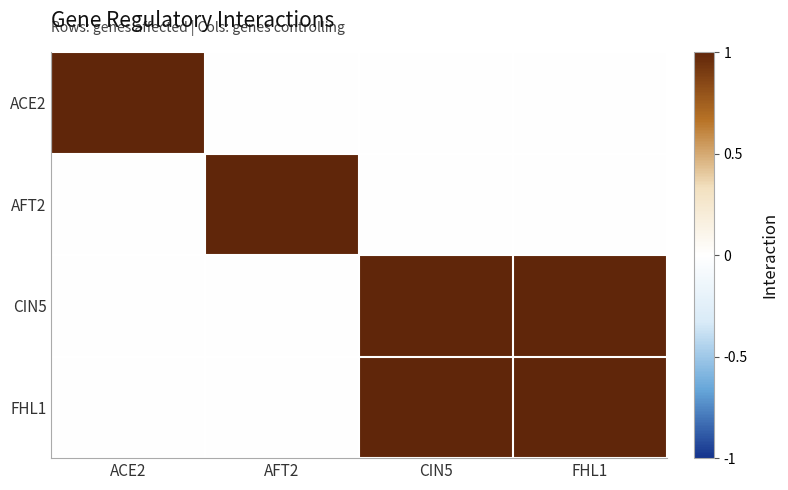

Reading left to right, transcribe all the data shown in this chart.

ACE2: ACE2=1	AFT2=0	CIN5=0	FHL1=0
AFT2: ACE2=0	AFT2=1	CIN5=0	FHL1=0
CIN5: ACE2=0	AFT2=0	CIN5=1	FHL1=1
FHL1: ACE2=0	AFT2=0	CIN5=1	FHL1=1